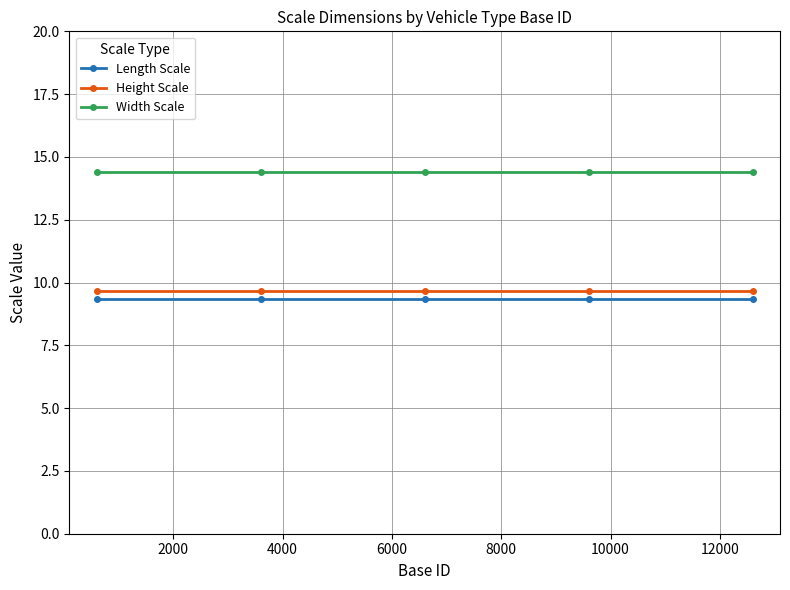

True or false: Height Scale and Width Scale intersect in this chart.

False